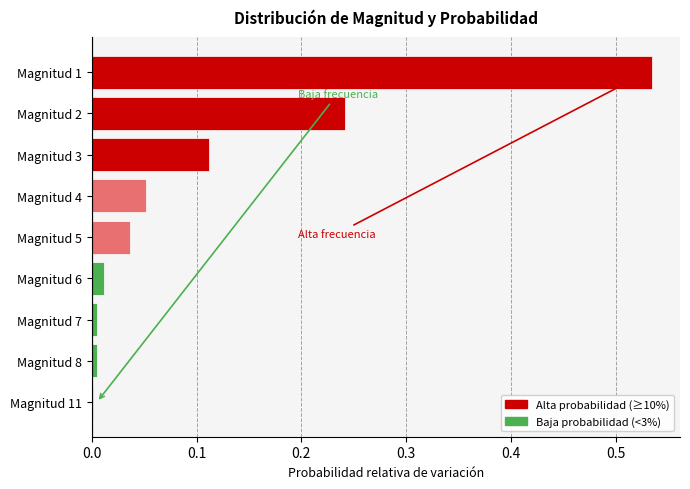

Which category has the highest value across all series?

Magnitud 1